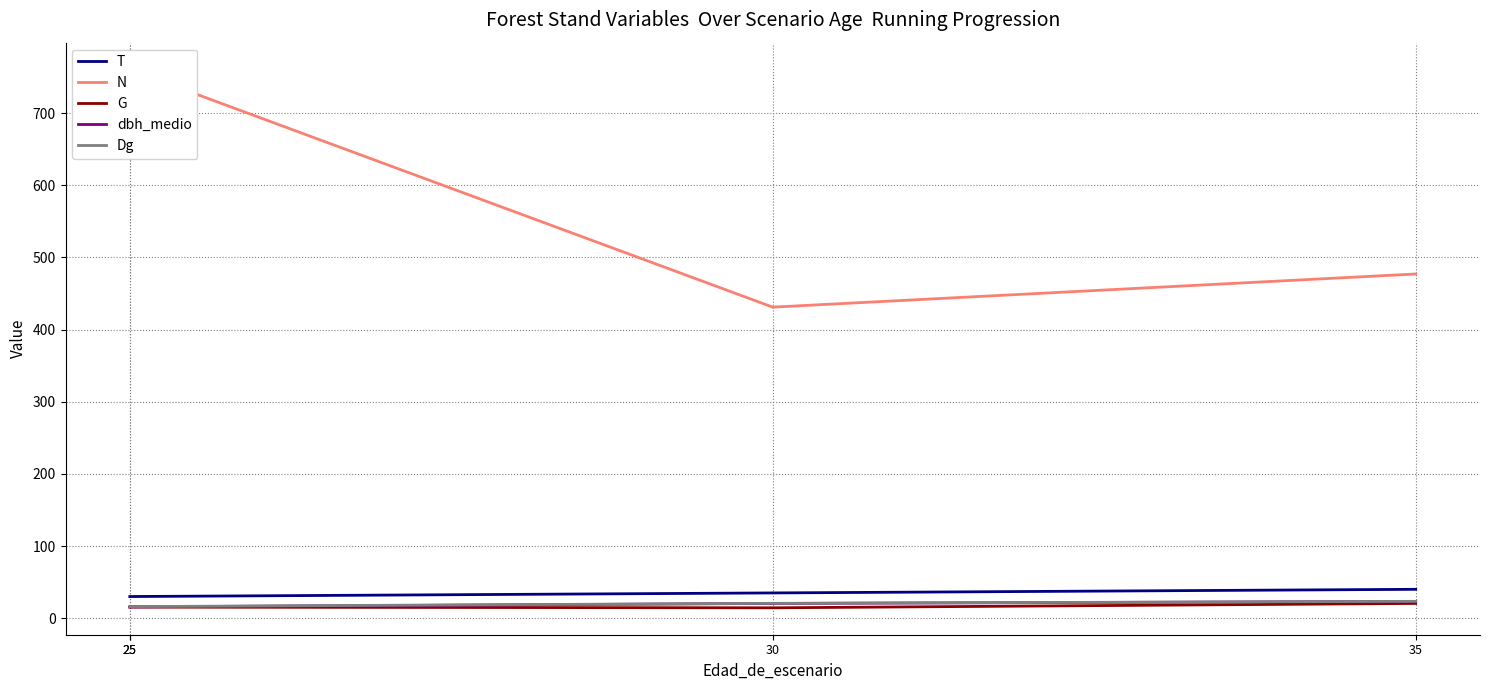

Reading right to left, what are all the values shown in this chart?

T: 40.0	35.0	30.0	30.0
N: 477.1	431.1	760.4	760.4
G: 20.4	14.4	15.3	15.3
dbh_medio: 23.2	20.4	15.7	15.7
Dg: 23.4	20.6	16.0	16.0